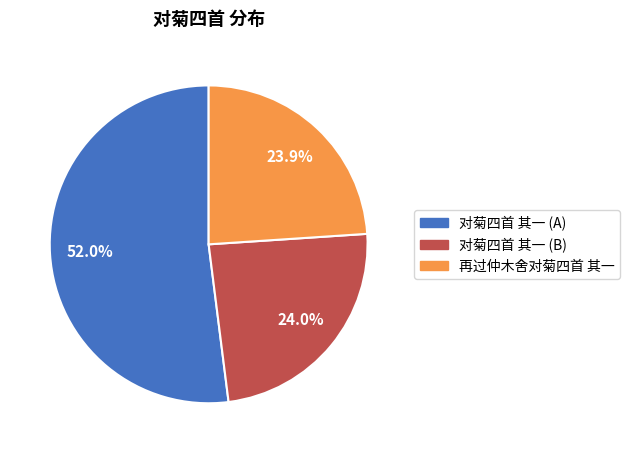

Approximately how many times larger is the value at 再过仲木舍对菊四首 其一 compared to 对菊四首 其一 (B)?

1.0